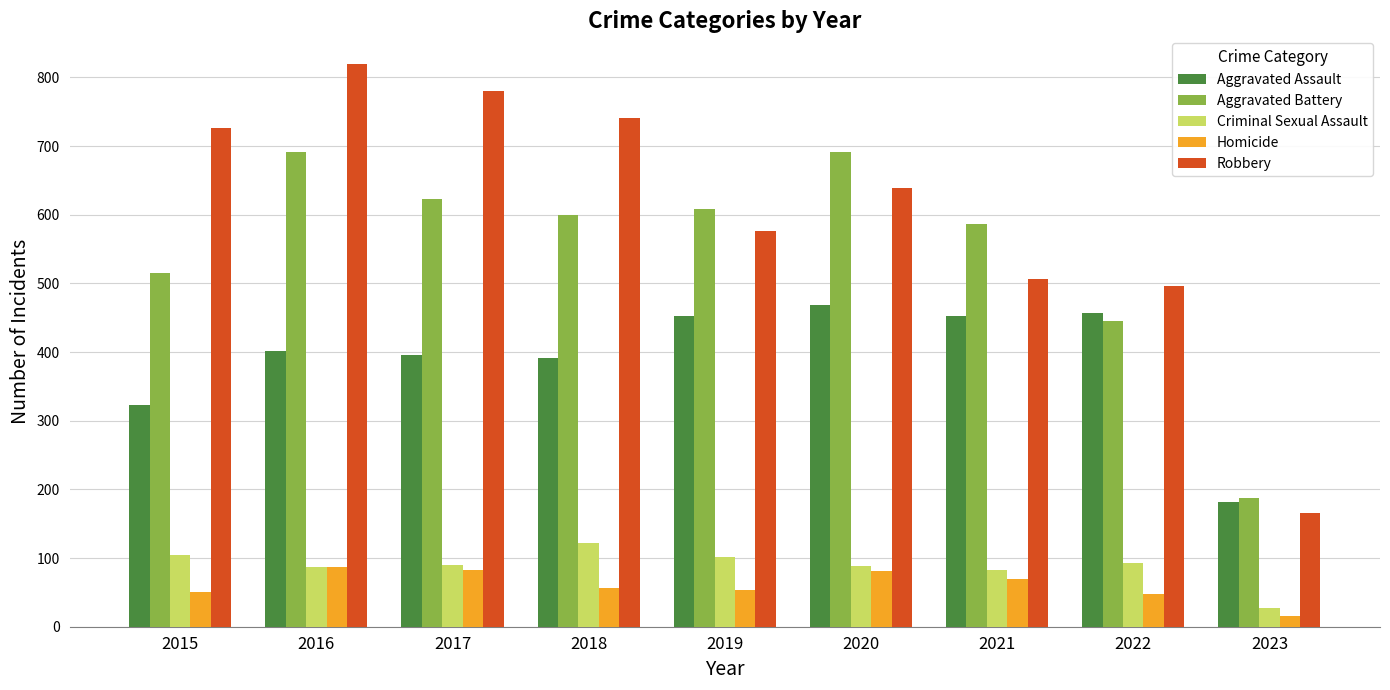

True or false: Aggravated Battery has a value of 267 at 2021.

False